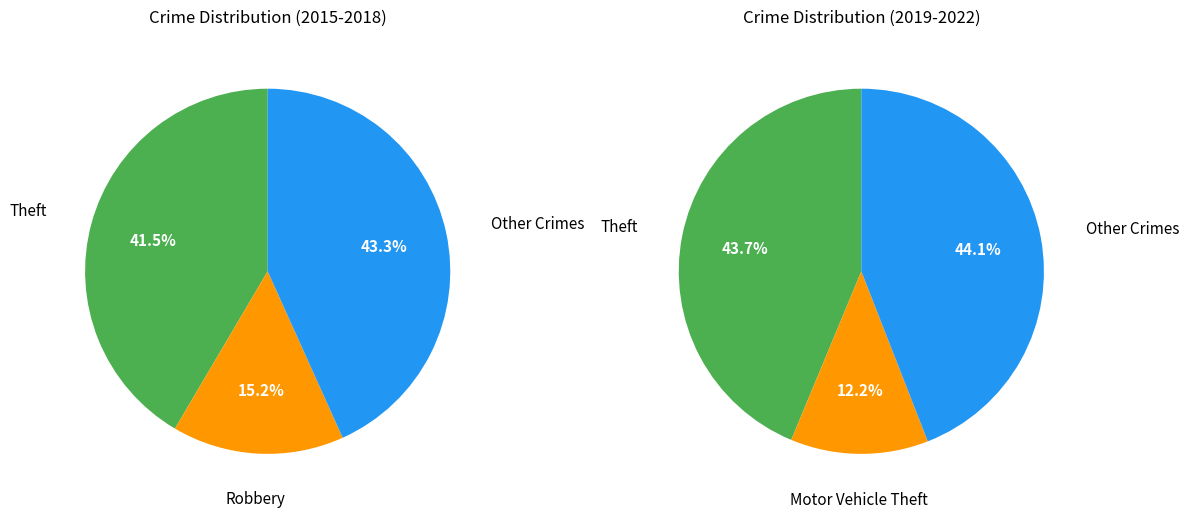

Is there a majority slice in this chart?

No